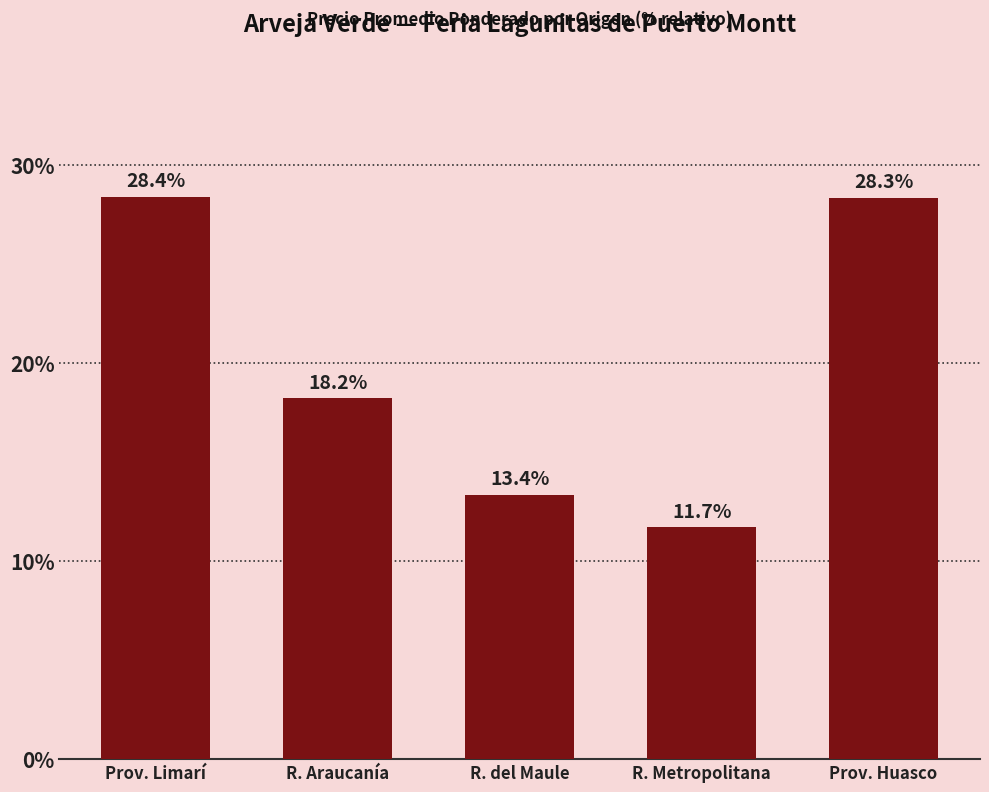

Read the value at R. Araucanía.

18.2